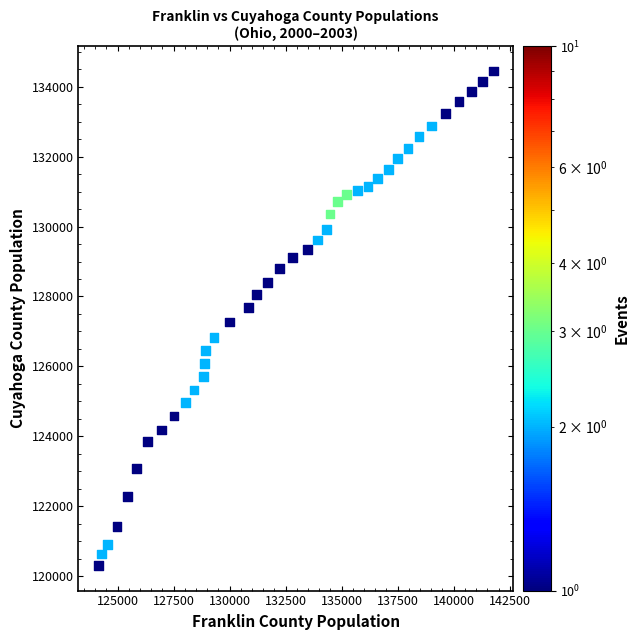

What is the range of X values (max minus min)?

17627